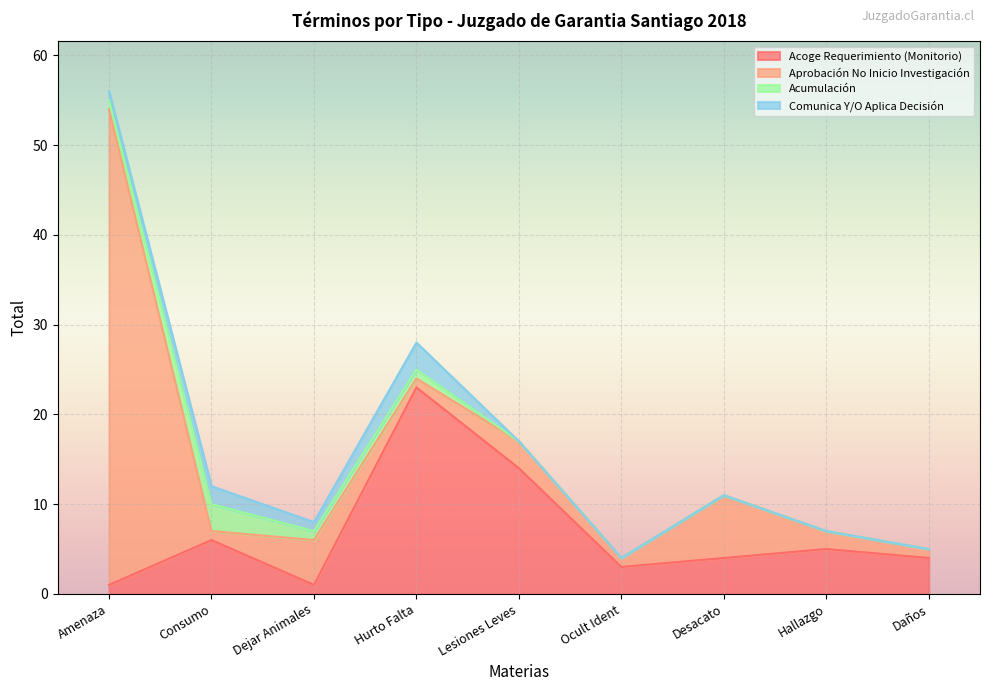

Reading left to right, list all the values displayed in this chart.

Acoge Requerimiento (Monitorio): Amenaza=1	Consumo=6	Dejar Animales=1	Hurto Falta=23	Lesiones Leves=14	Ocult Ident=3	Desacato=4	Hallazgo=5	Daños=4
Aprobación No Inicio Investigación: Amenaza=53	Consumo=1	Dejar Animales=5	Hurto Falta=1	Lesiones Leves=3	Ocult Ident=1	Desacato=7	Hallazgo=2	Daños=1
Acumulación: Amenaza=1	Consumo=3	Dejar Animales=1	Hurto Falta=1	Lesiones Leves=0	Ocult Ident=0	Desacato=0	Hallazgo=0	Daños=0
Comunica Y/O Aplica Decisión: Amenaza=1	Consumo=2	Dejar Animales=1	Hurto Falta=3	Lesiones Leves=0	Ocult Ident=0	Desacato=0	Hallazgo=0	Daños=0